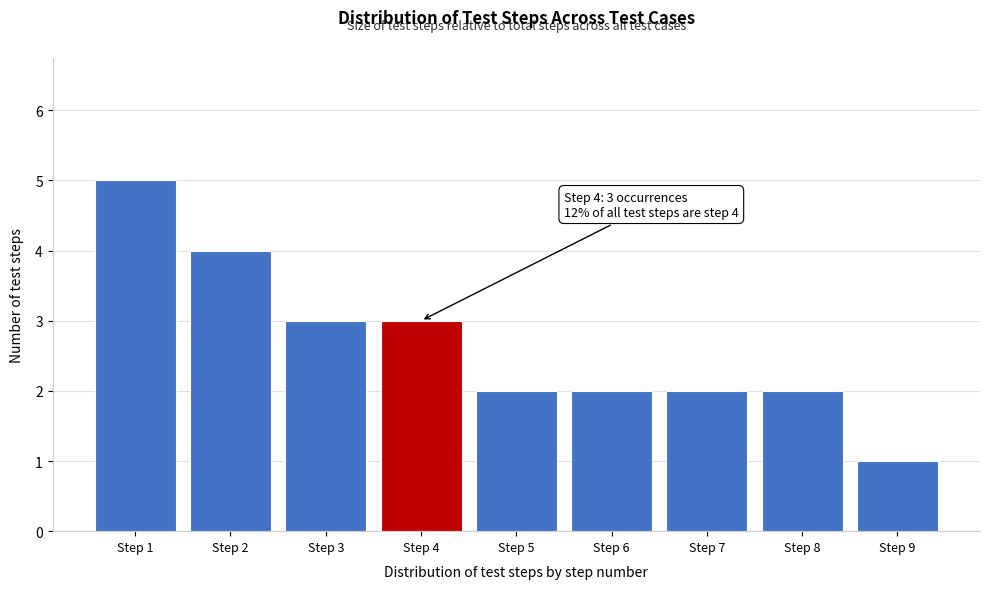

Reading left to right, list all the values displayed in this chart.

5	4	3	3	2	2	2	2	1